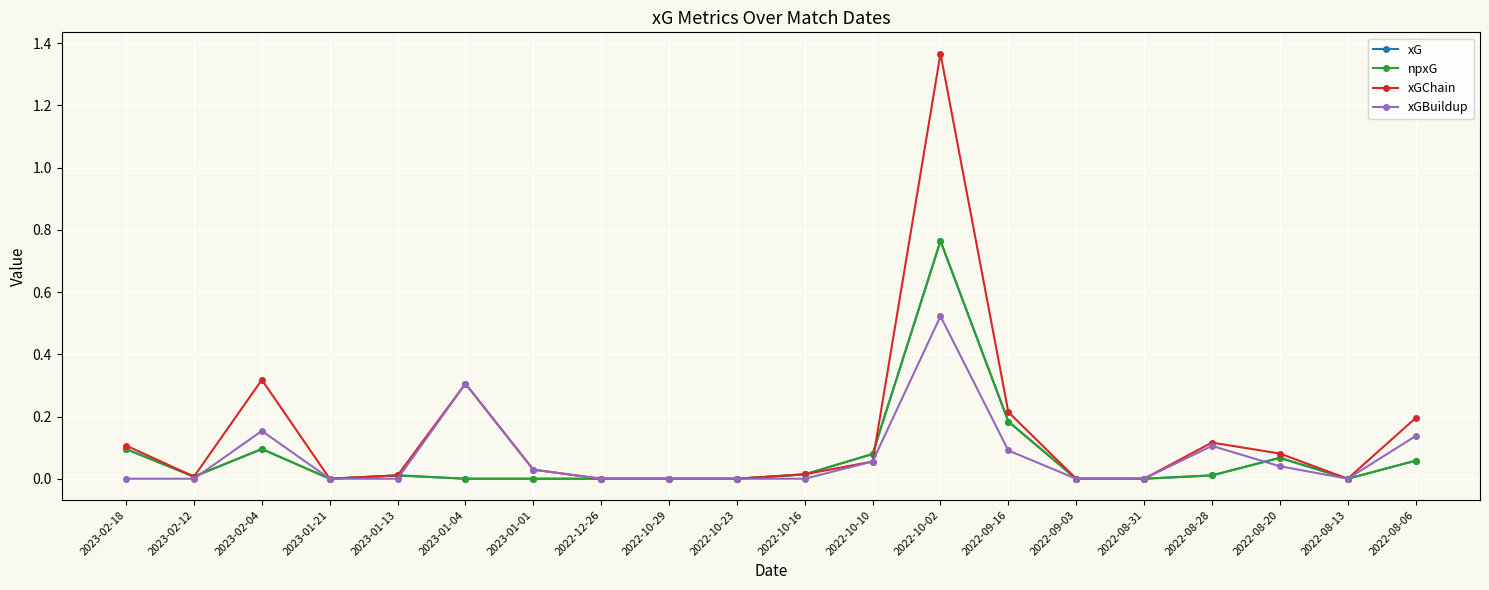

How many lines are shown in the chart?

4